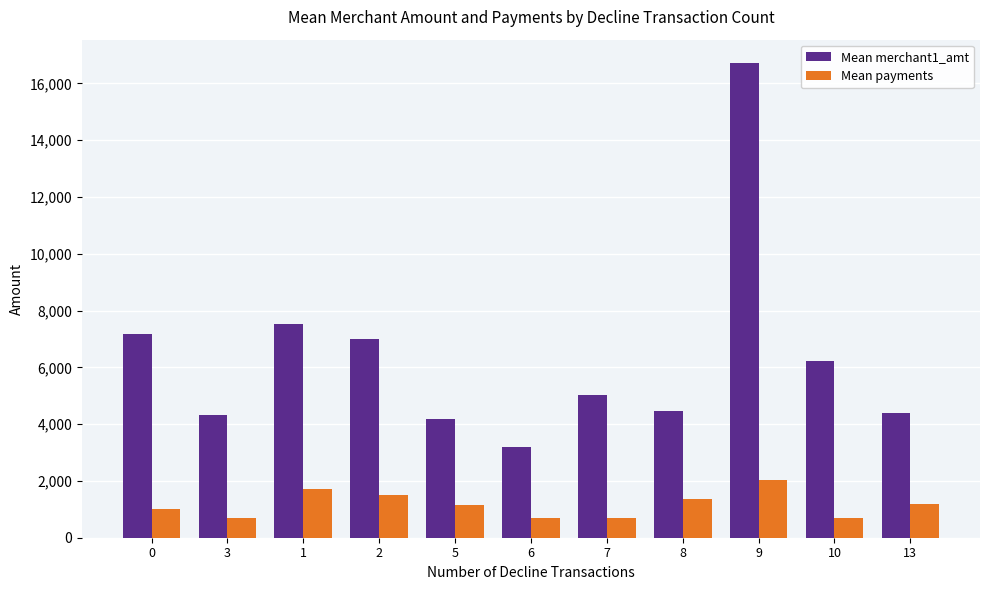

Between 1 and 8, which series saw the biggest shift?

Mean merchant1_amt